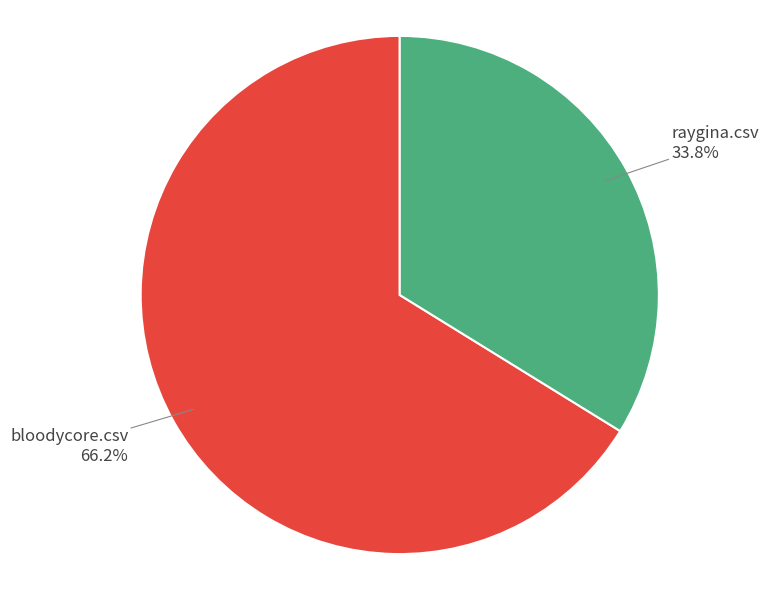

Is there any slice that represents more than half of the pie?

Yes